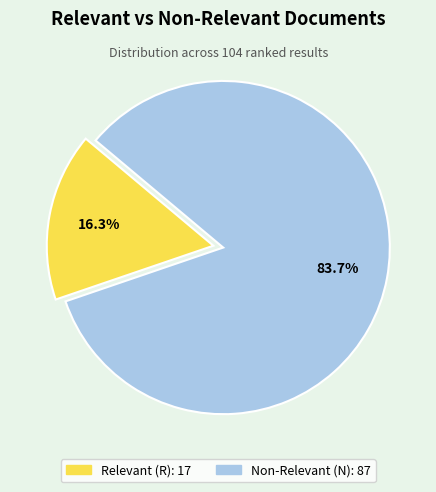

Is there any slice that represents more than half of the pie?

Yes